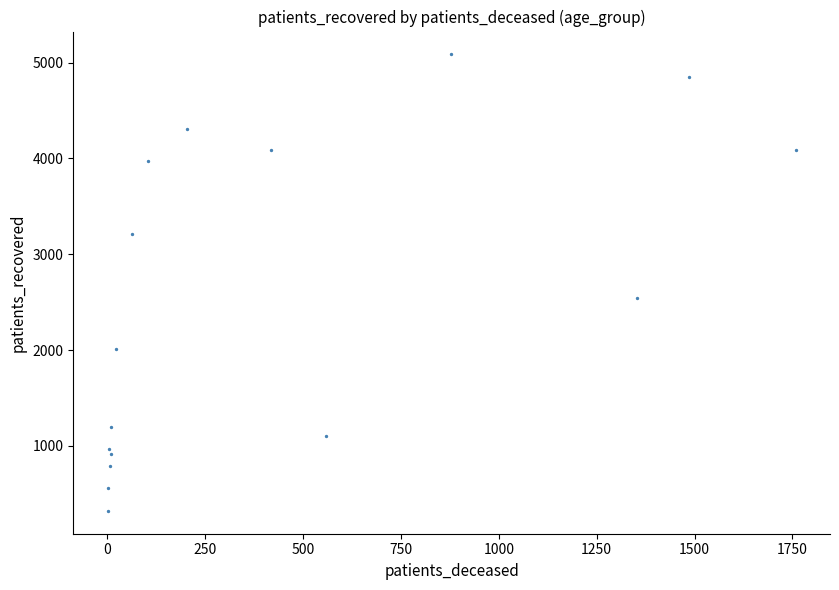

What is the range of X values (max minus min)?

1757